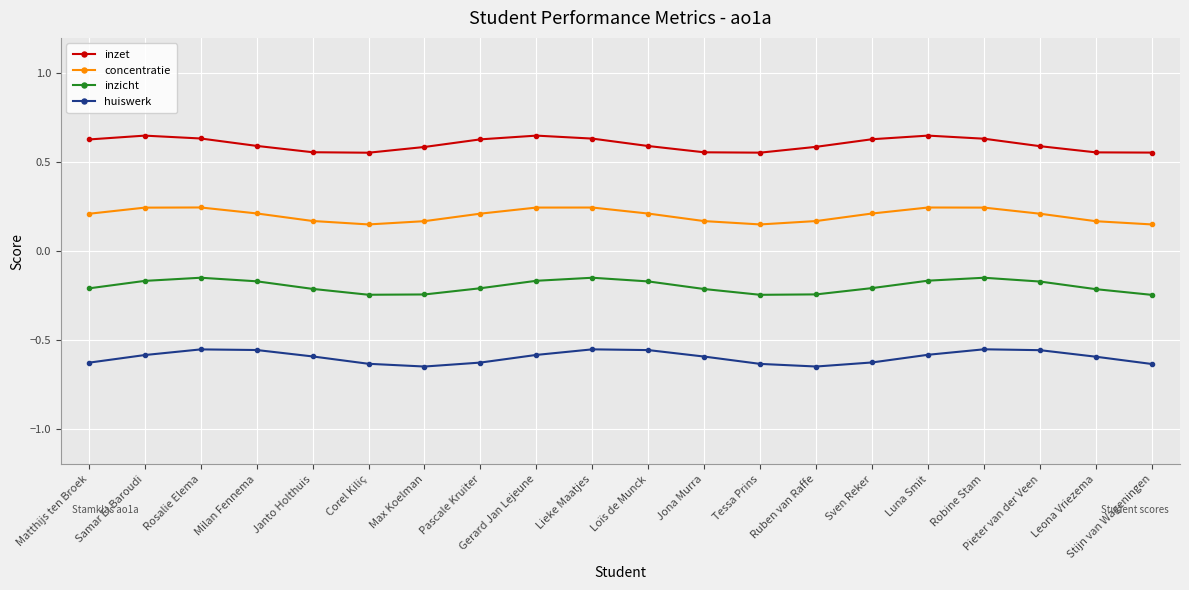

What is the sum of the inzet values at Rosalie Elema and Luna Smit?

1.3